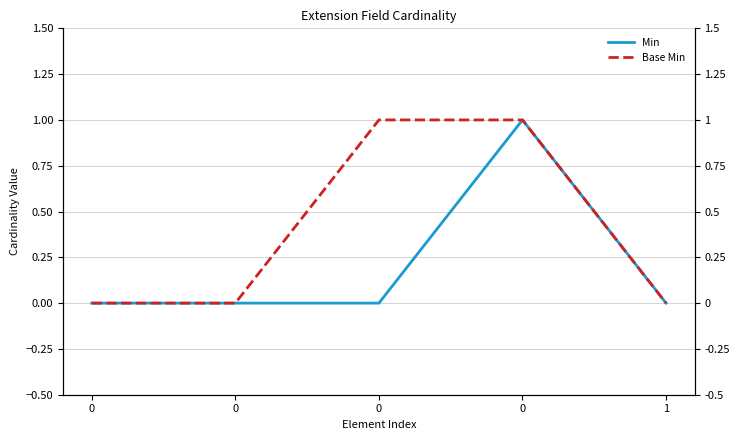

Reading left to right, transcribe all the data shown in this chart.

Min: 0=0	0=0	0=0	0=1	1=0
Base Min: 0=0	0=0	0=1	0=1	1=0